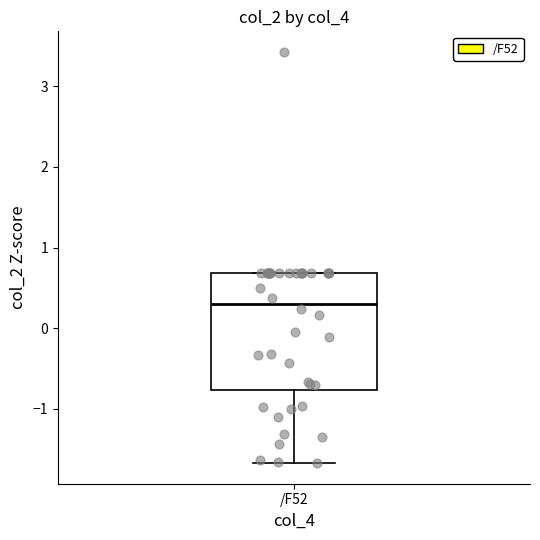

Read this box plot against the y-axis: the position of the median line, the range covered by the box, and the ends of both whiskers. The values are not printed on the chart, so give them approximately, as read against the axis.

median 0.3, box -0.8 to 0.7, whiskers -1.7 to 0.7